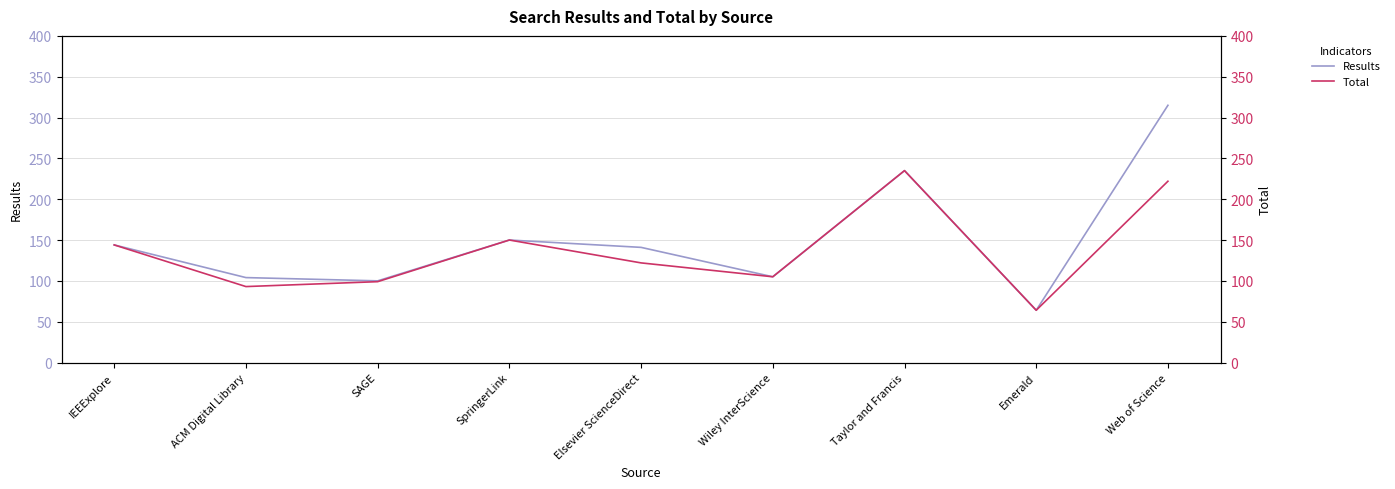

What is the difference between the Total values at Elsevier ScienceDirect and SpringerLink?

28